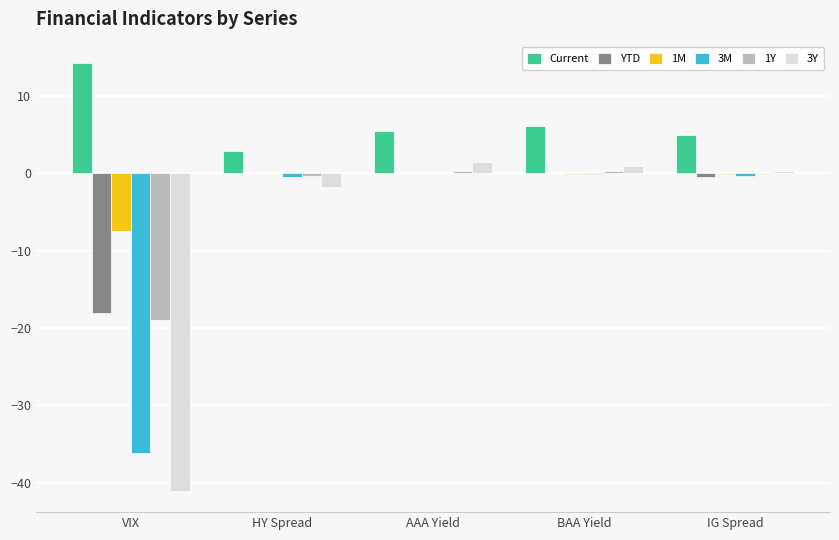

What is the sum of the 1M values at IG Spread and HY Spread?

-0.1